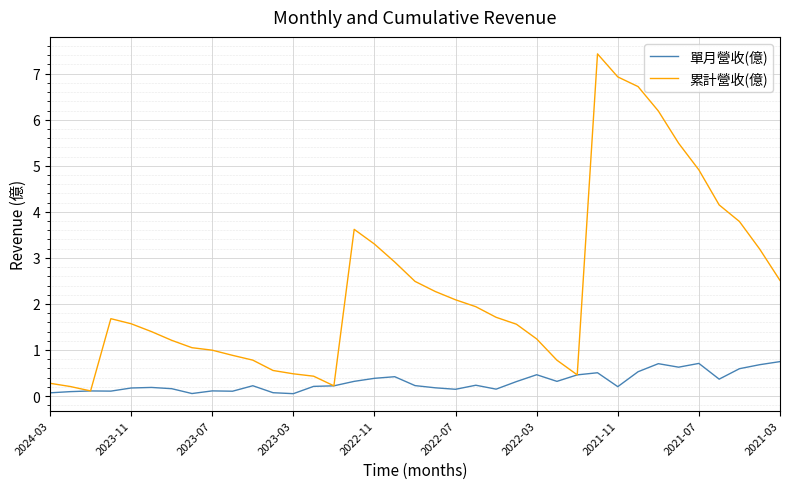

What is the maximum value shown in the chart?

7.4